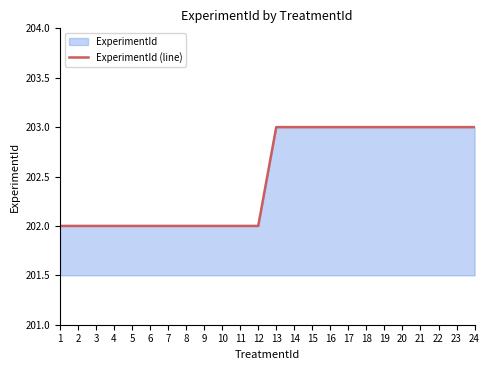

Read the value at 6.

202